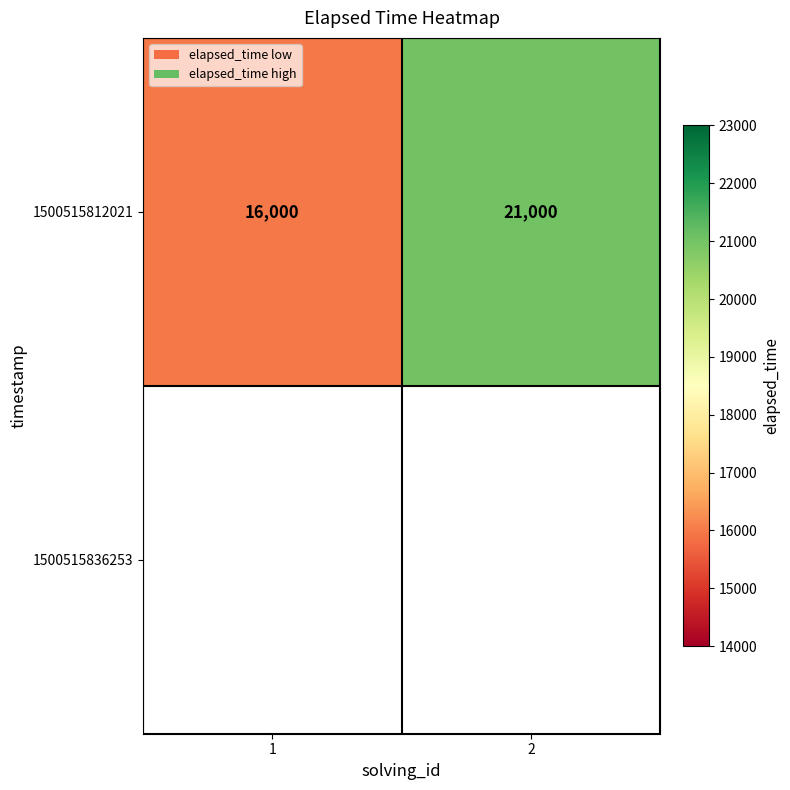

Count the 1500515812021 values in the range 16000 to 21000.

2